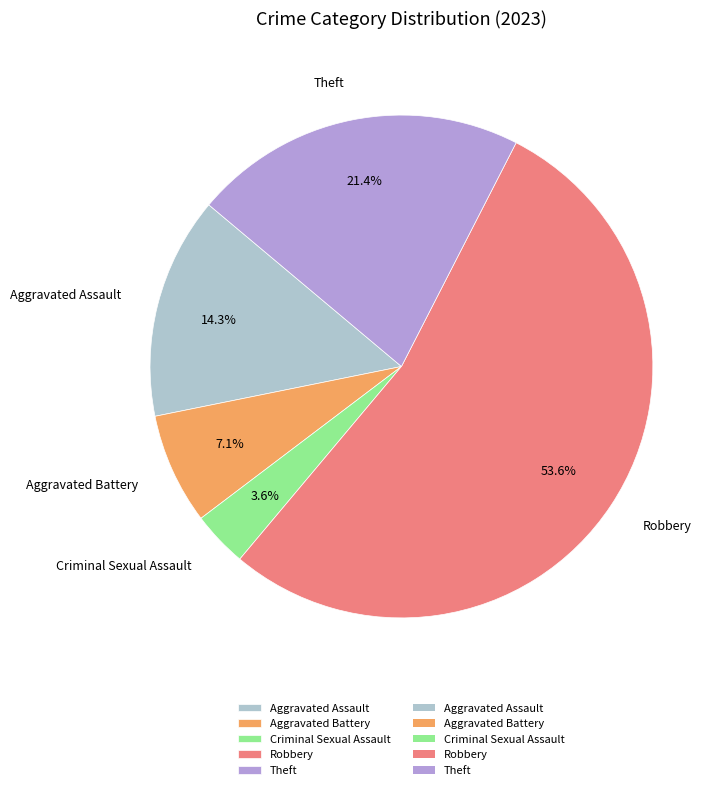

To the nearest percent, what is the average slice percentage?

20%